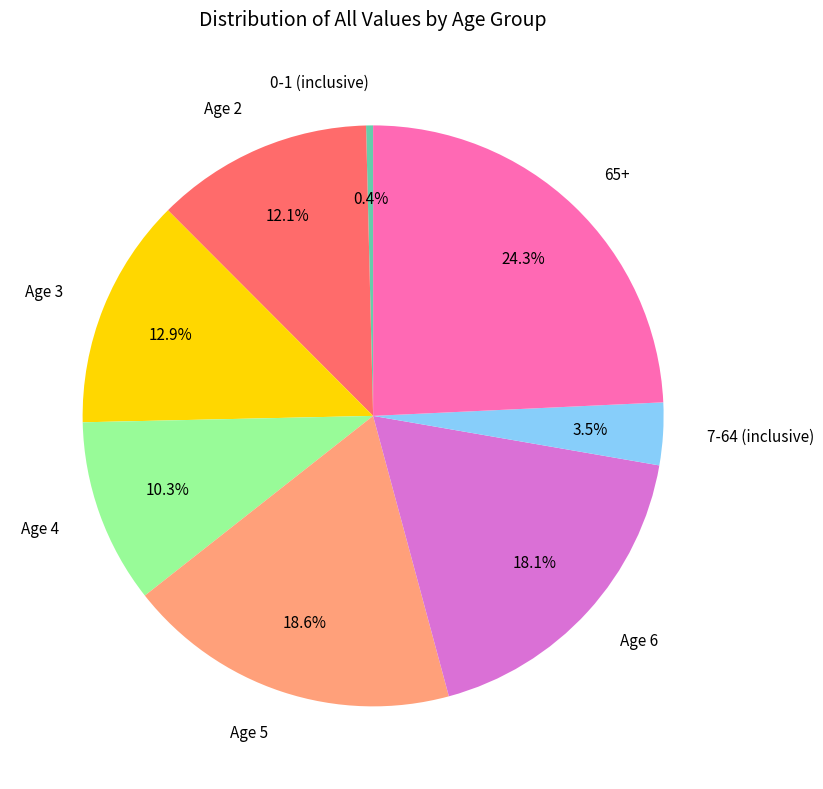

To the nearest percent, what is the difference between the largest and smallest slice percentages?

24%